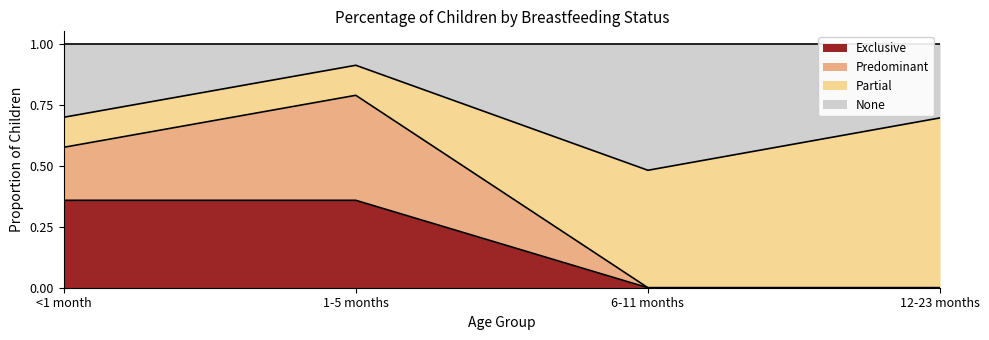

True or false: None has a value of 0.8 at 6-11 months.

False